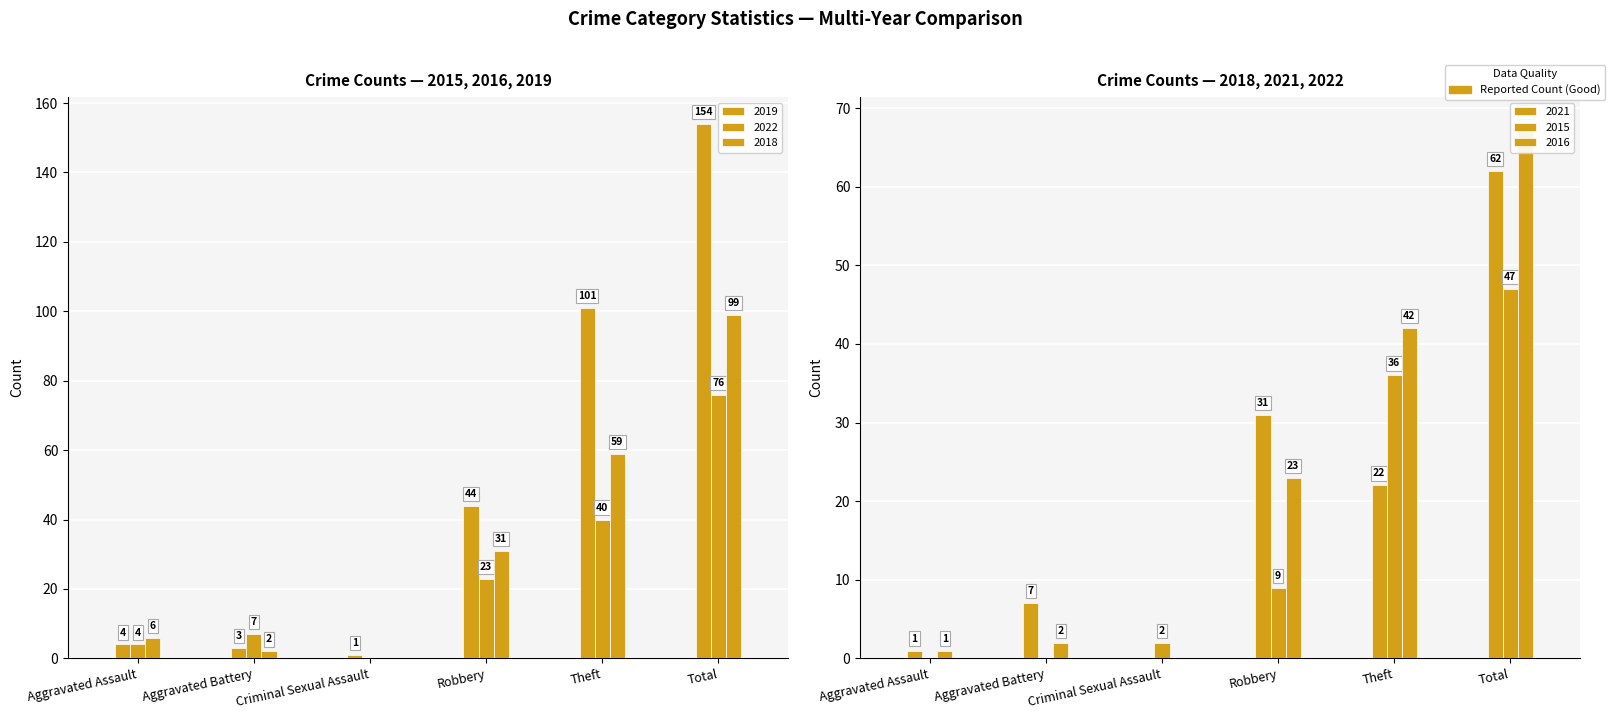

Which label corresponds to the largest value in the chart?

Total